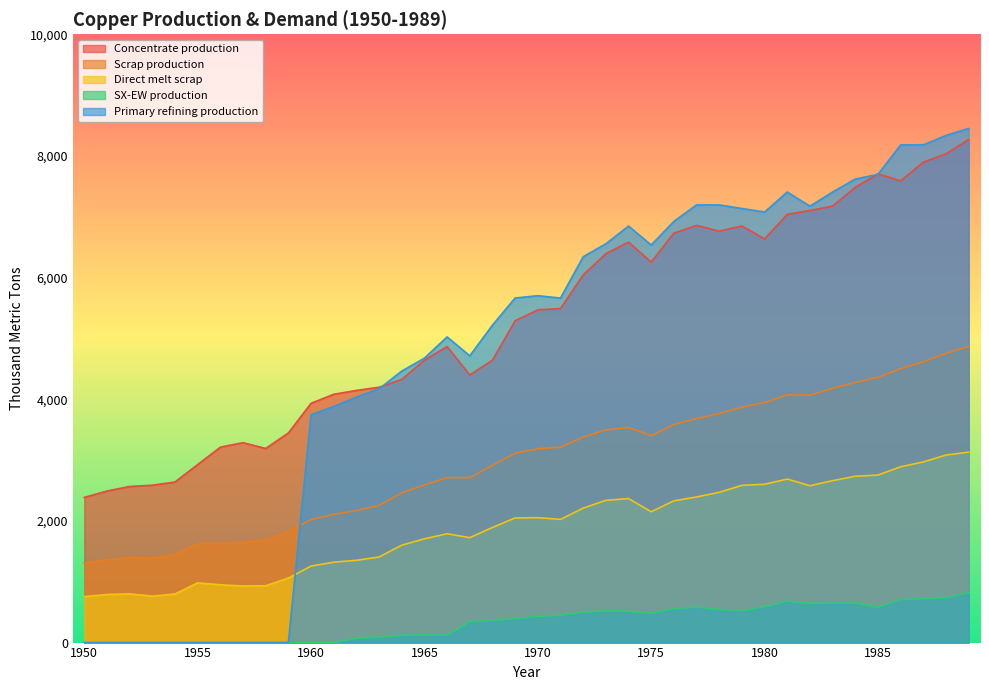

Rank the categories by Concentrate production value from lowest to highest.

1950, 1951, 1952, 1953, 1954, 1955, 1958, 1956, 1957, 1959, 1960, 1961, 1962, 1963, 1964, 1967, 1968, 1965, 1966, 1969, 1970, 1971, 1972, 1975, 1973, 1974, 1980, 1976, 1978, 1979, 1977, 1981, 1982, 1983, 1984, 1986, 1985, 1987, 1988, 1989